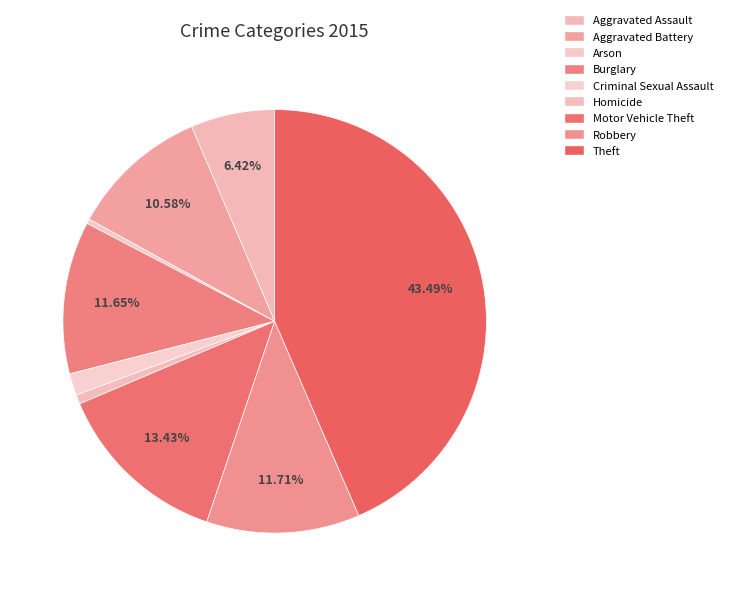

How many slices are in this pie chart?

9